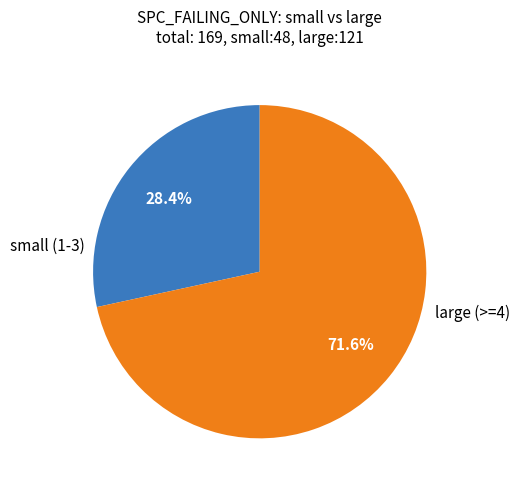

How many segments does this pie chart have?

2